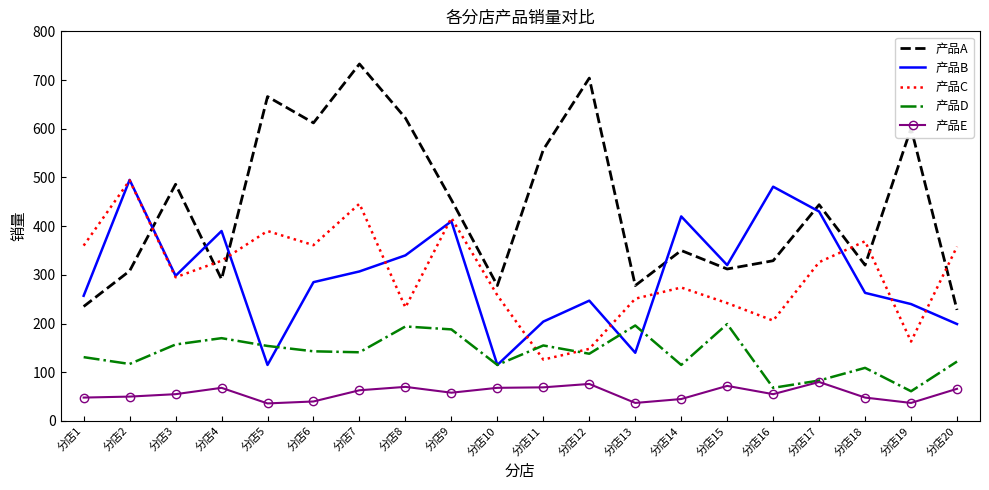

At 分店16, list the series in order from largest to smallest.

产品B, 产品A, 产品C, 产品D, 产品E